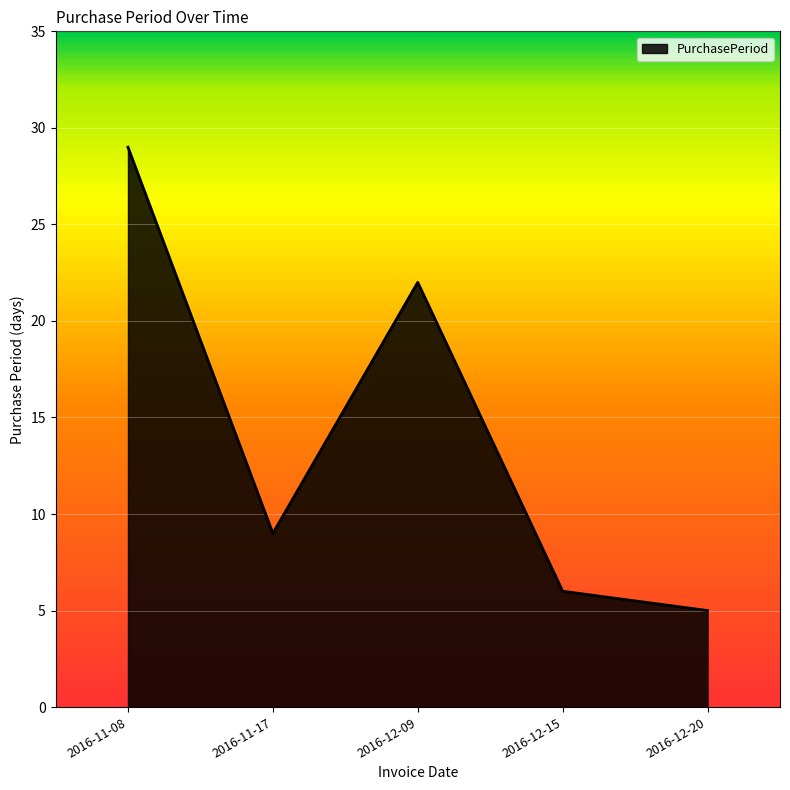

Reading left to right, extract all data points from this chart.

2016-11-08=29	2016-11-17=9	2016-12-09=22	2016-12-15=6	2016-12-20=5